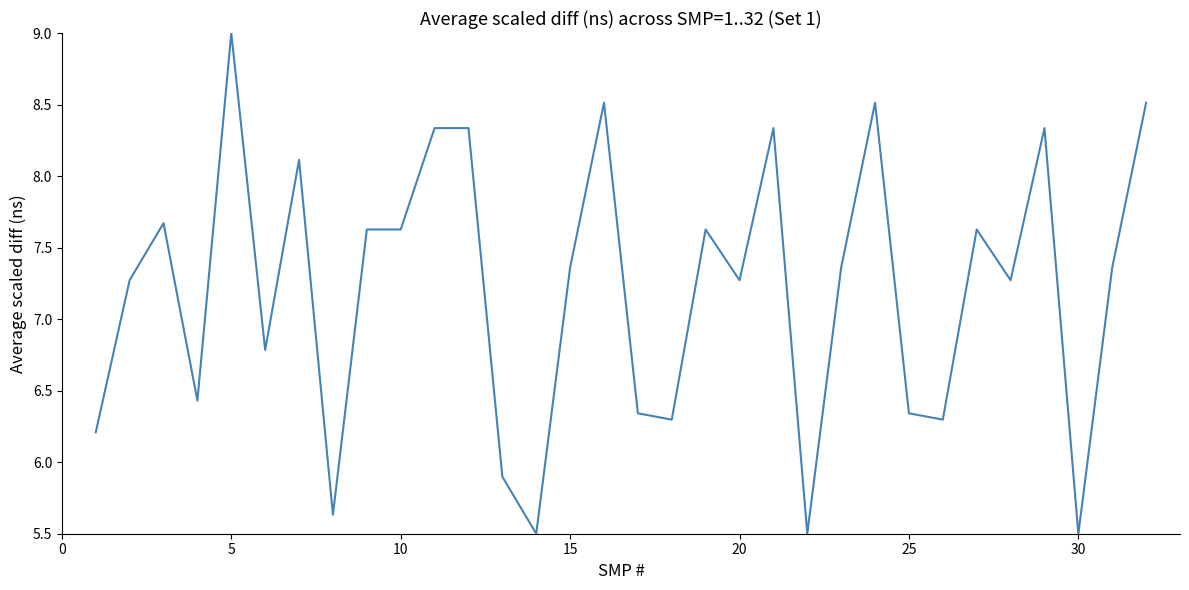

What is the greatest value displayed?

9.0